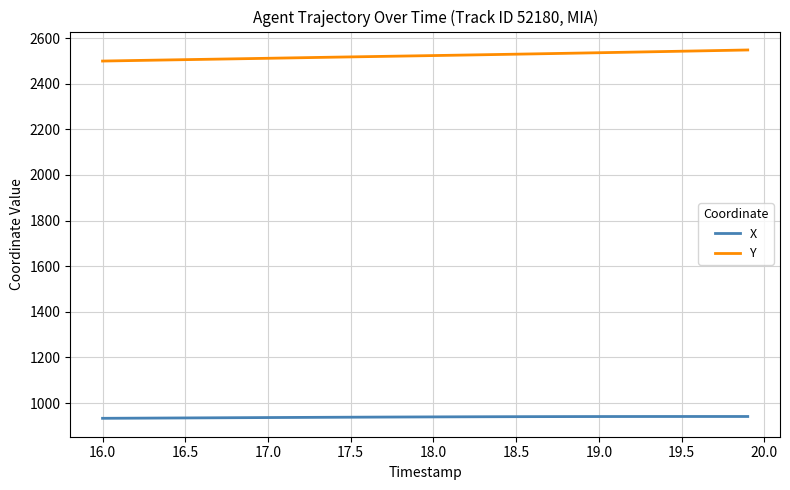

List the series in order of their peak value, lowest first.

X, Y